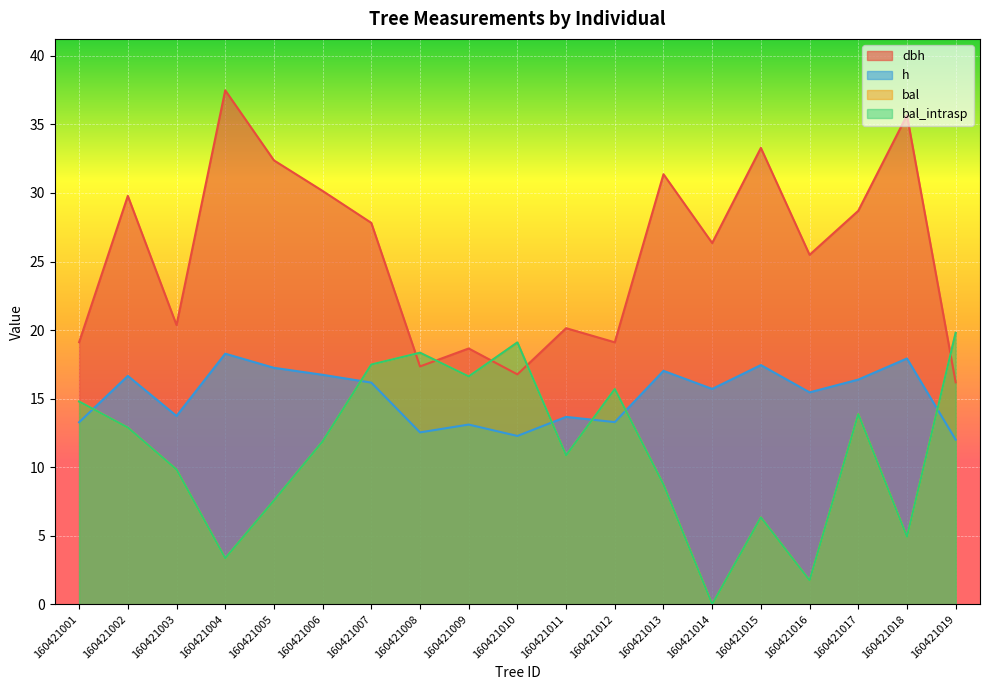

How many times do bal and h cross each other?

6